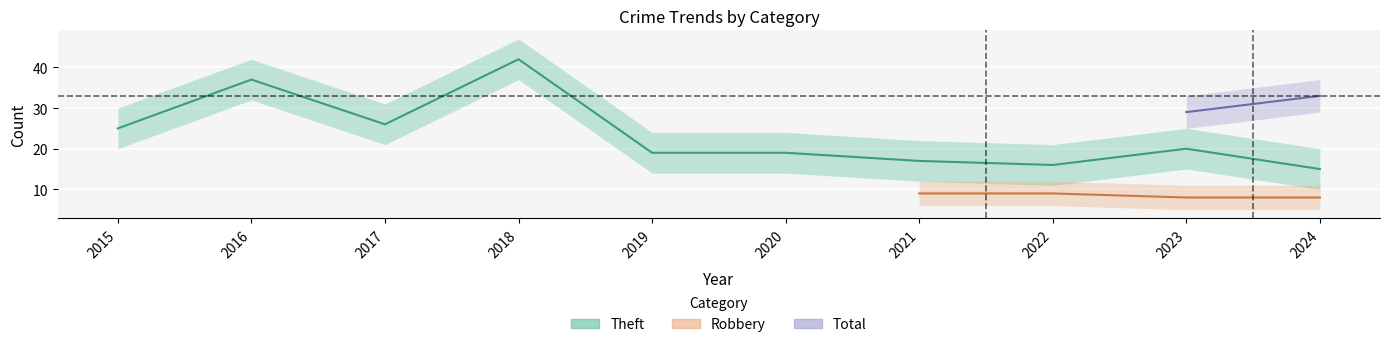

The value of Robbery at 2023 is 8. True or false?

True